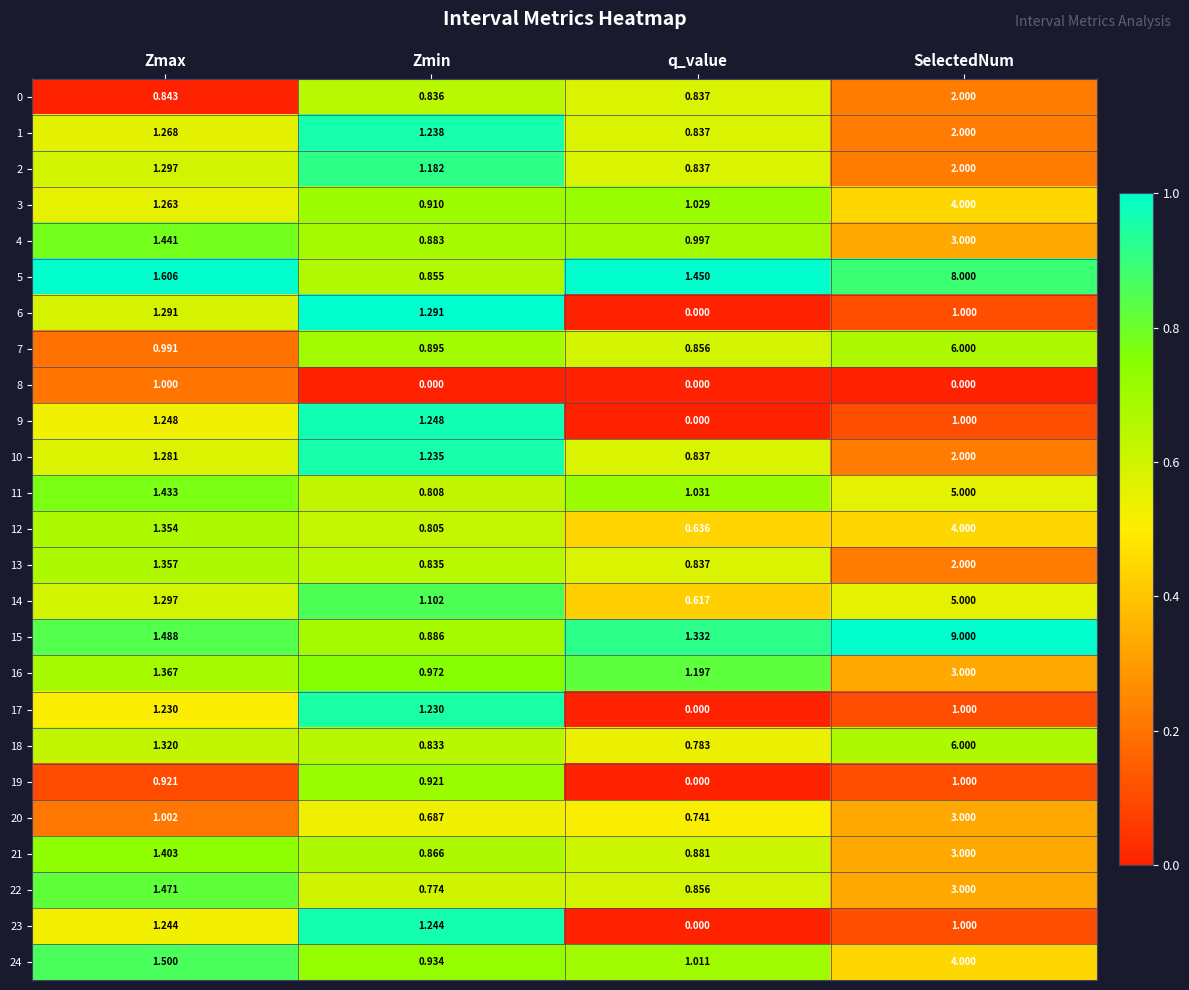

Count the number of categories in the chart.

4